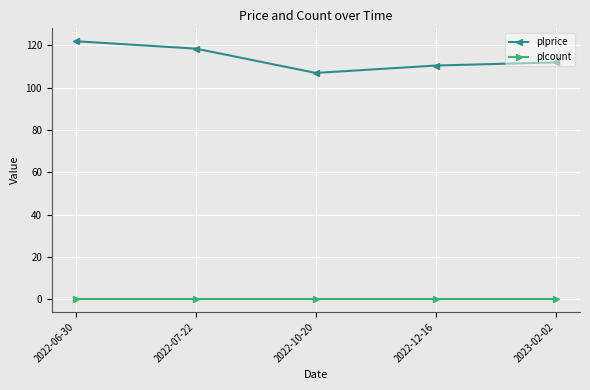

Which category has the highest value across all series?

2022-06-30